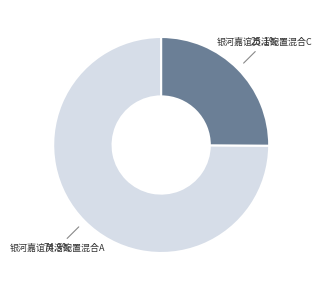

Which has a higher value, 银河嘉谊灵活配置混合A or 银河嘉谊灵活配置混合C?

银河嘉谊灵活配置混合A